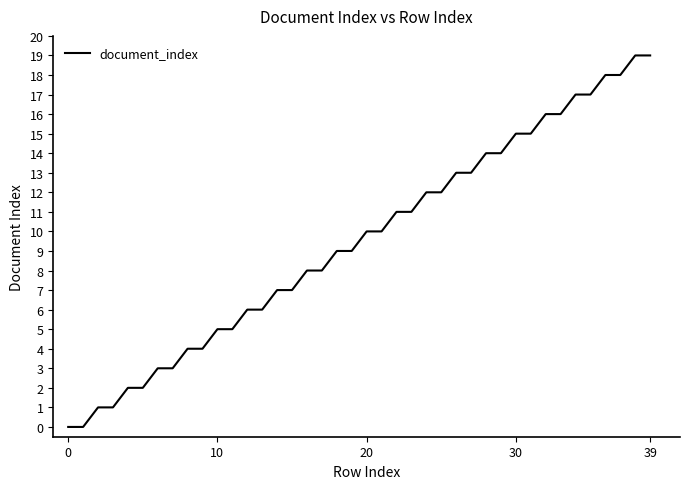

What is the greatest value displayed?

19